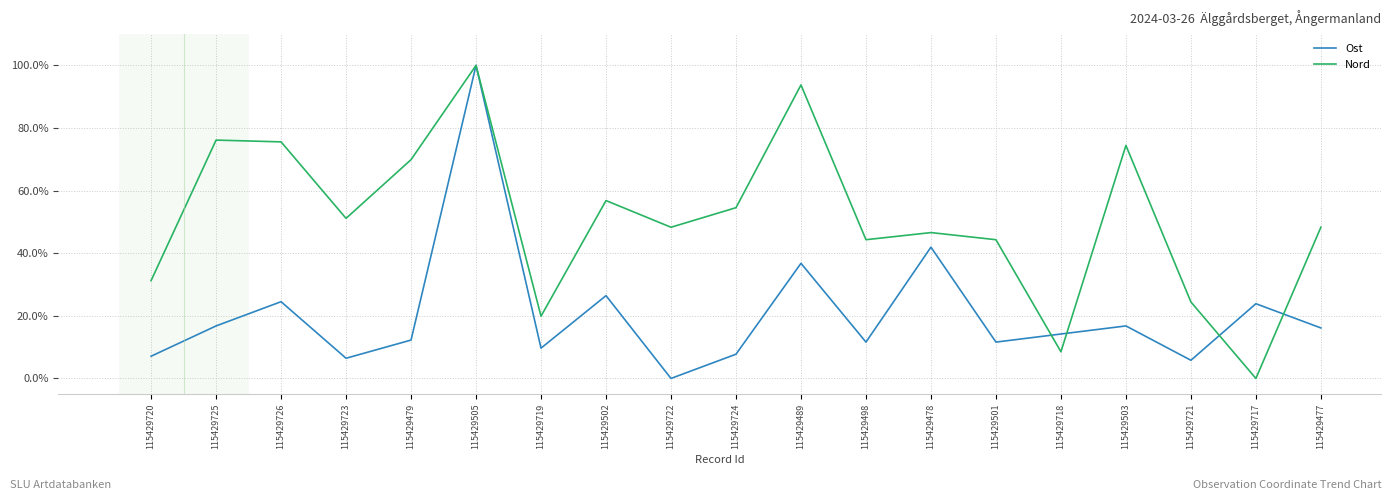

Which series ends up on top after the final intersection of Ost and Nord?

Nord